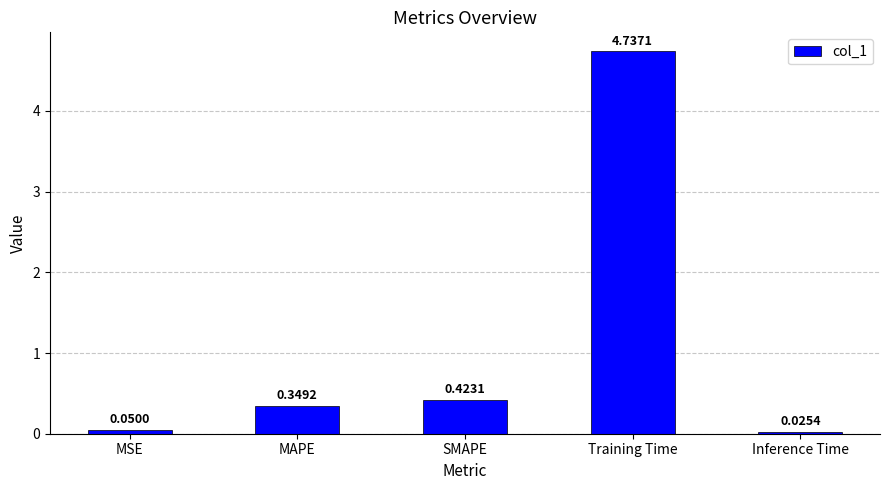

List the labels in order of value, smallest first.

Inference Time, MSE, MAPE, SMAPE, Training Time